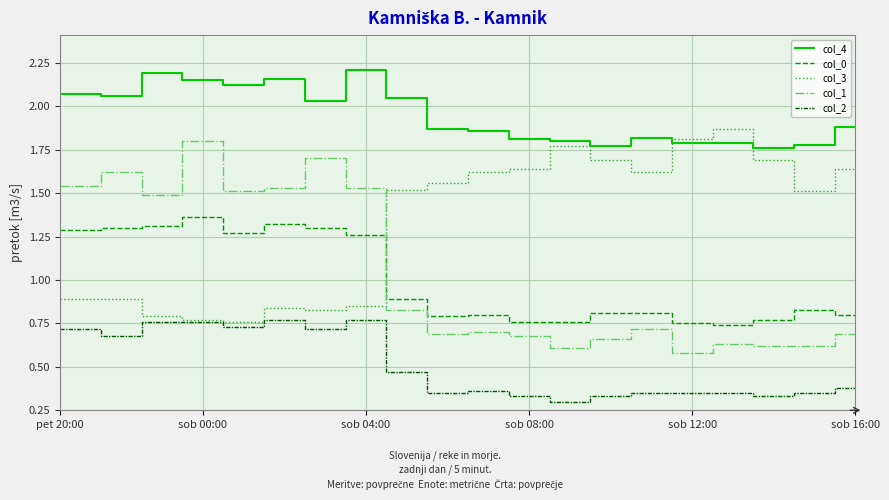

Which series has the widest spread of values?

col_1